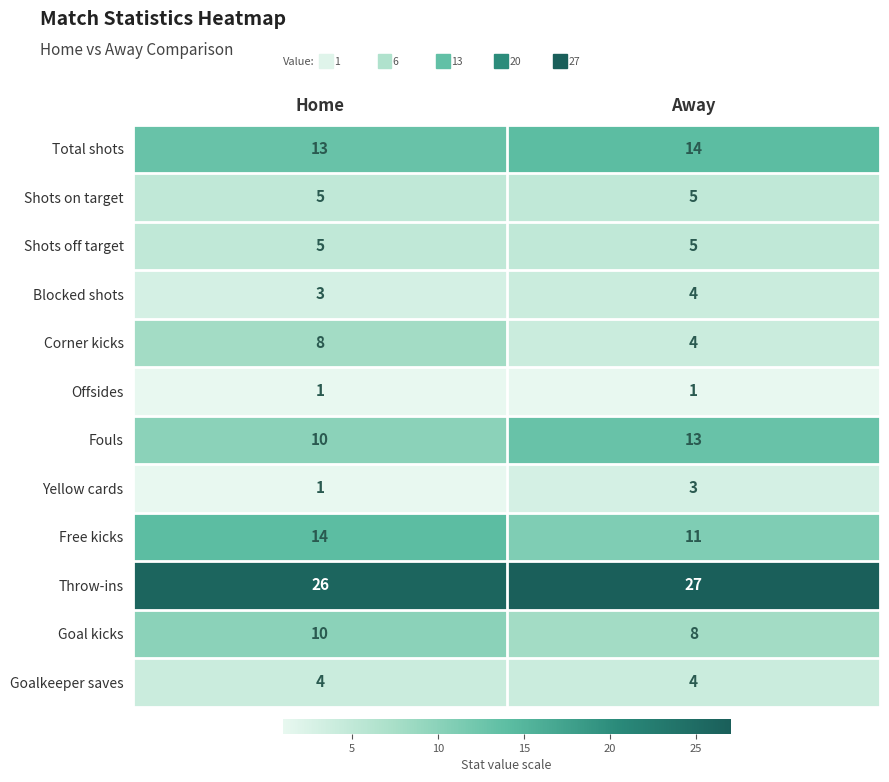

Reading right to left, extract all data points from this chart.

Total shots: 14	13
Shots on target: 5	5
Shots off target: 5	5
Blocked shots: 4	3
Corner kicks: 4	8
Offsides: 1	1
Fouls: 13	10
Yellow cards: 3	1
Free kicks: 11	14
Throw-ins: 27	26
Goal kicks: 8	10
Goalkeeper saves: 4	4